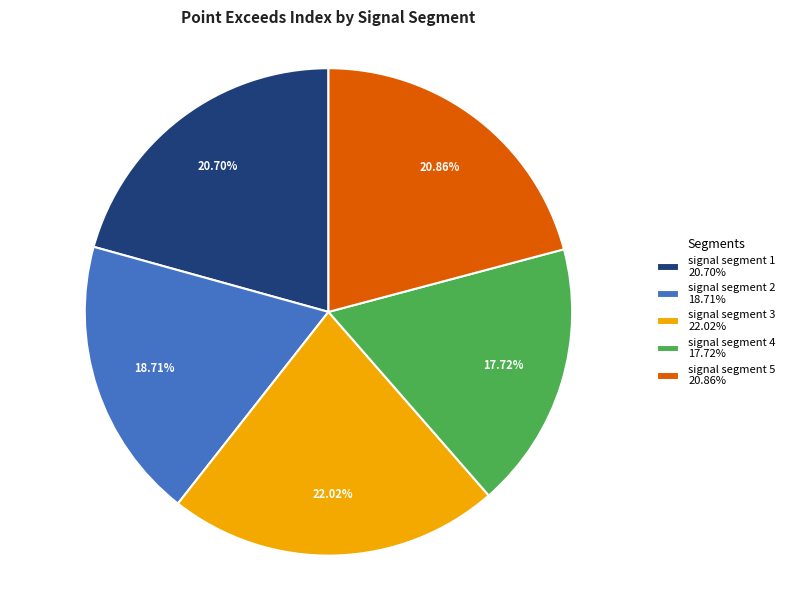

What is the largest slice in the pie chart?

signal segment 3